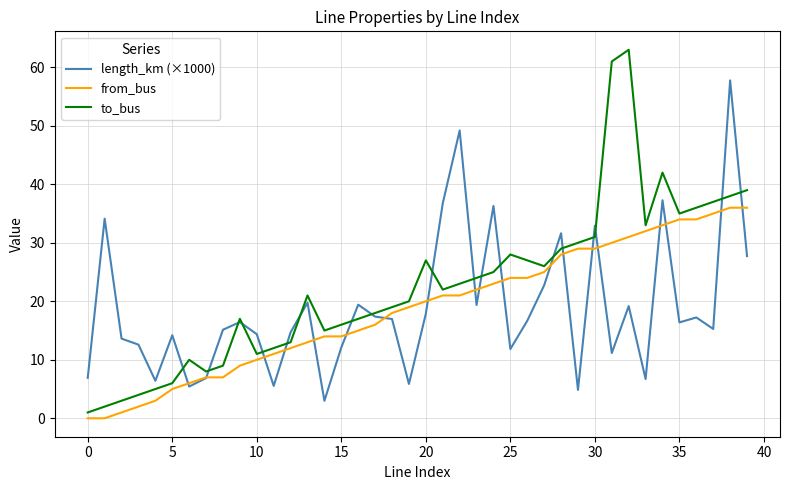

Rank the series by their maximum value, from highest to lowest.

to_bus, length_km (×1000), from_bus